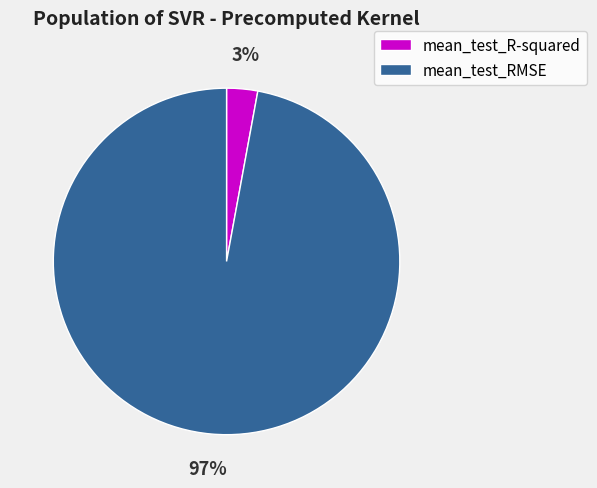

The mean_test_R-squared slice represents 3% of the pie. True or false?

True